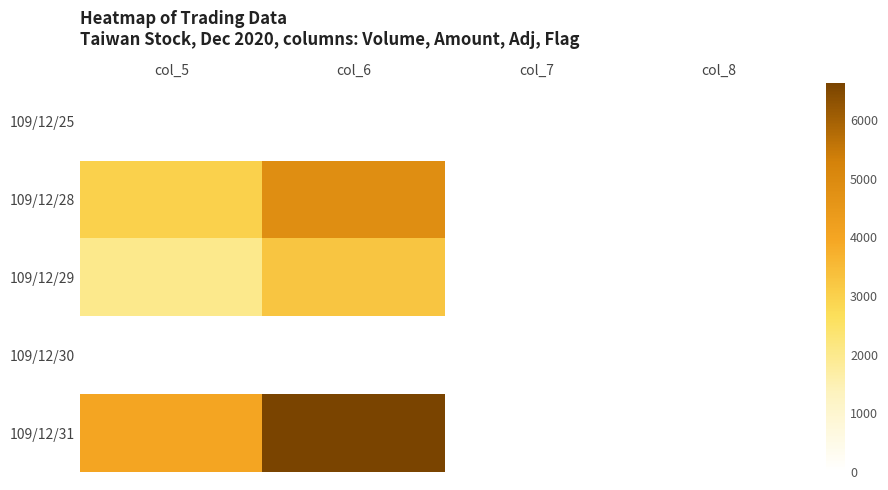

List the series in order of their peak value, lowest first.

109/12/25, 109/12/30, 109/12/29, 109/12/28, 109/12/31